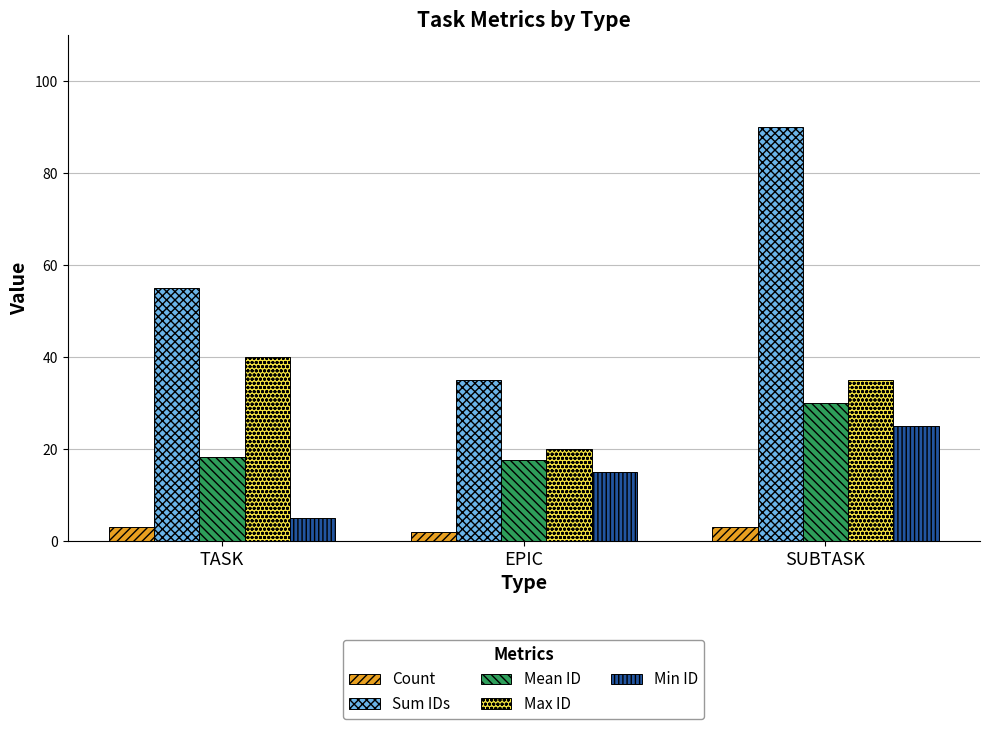

What is the sum of the Sum IDs values at SUBTASK and EPIC?

125.0